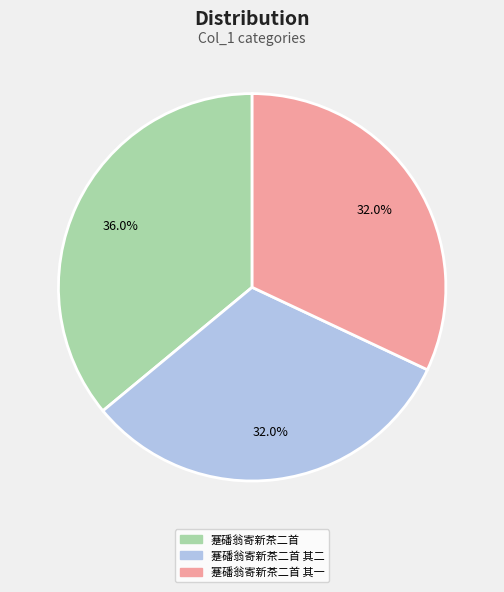

To the nearest percent, what is the difference between the largest and smallest slice percentages?

4%